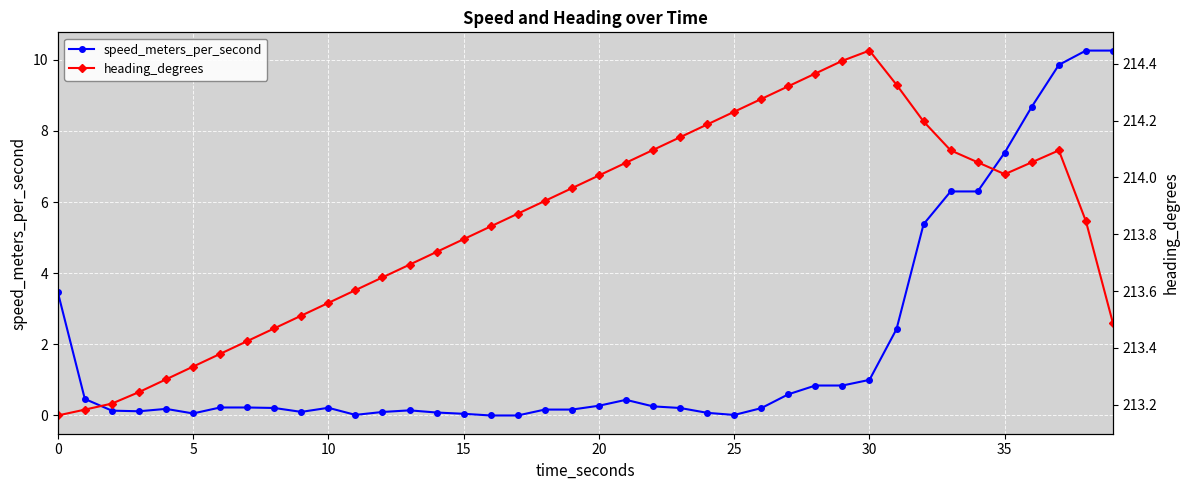

At how many categories does at least one series exceed 12?

40